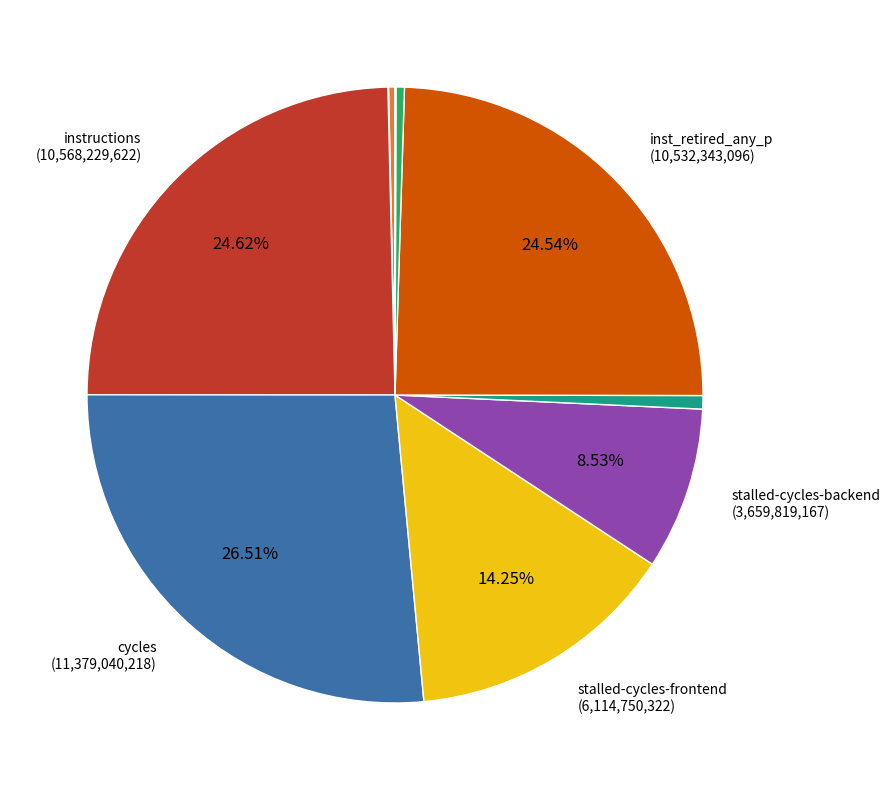

Rank the categories by value from highest to lowest.

cycles, instructions, inst_retired_any_p, stalled-cycles-frontend, stalled-cycles-backend, dtlb_misses_walk_cycles, l2_lines_in_any, cache-references, LLC-prefetches, cache-misses